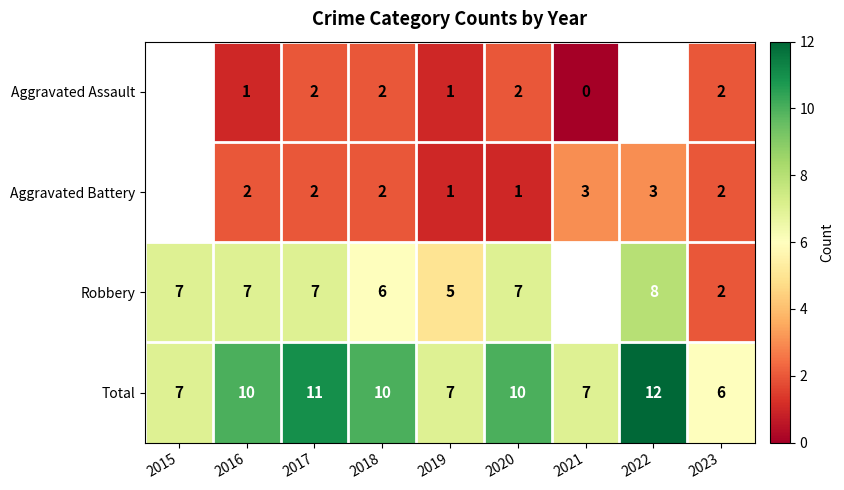

What is the difference between the highest and lowest values at 2017?

9